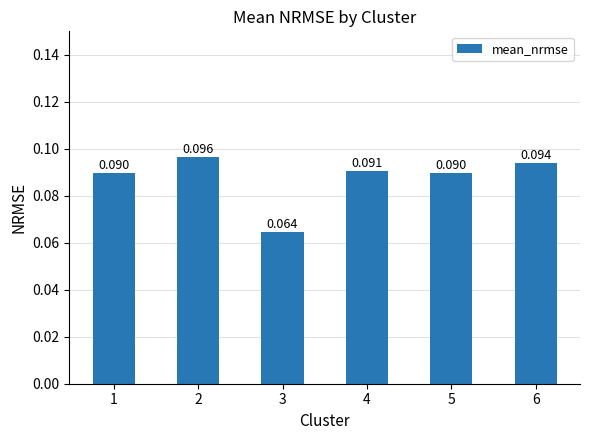

How many values are between 0 and 1?

6